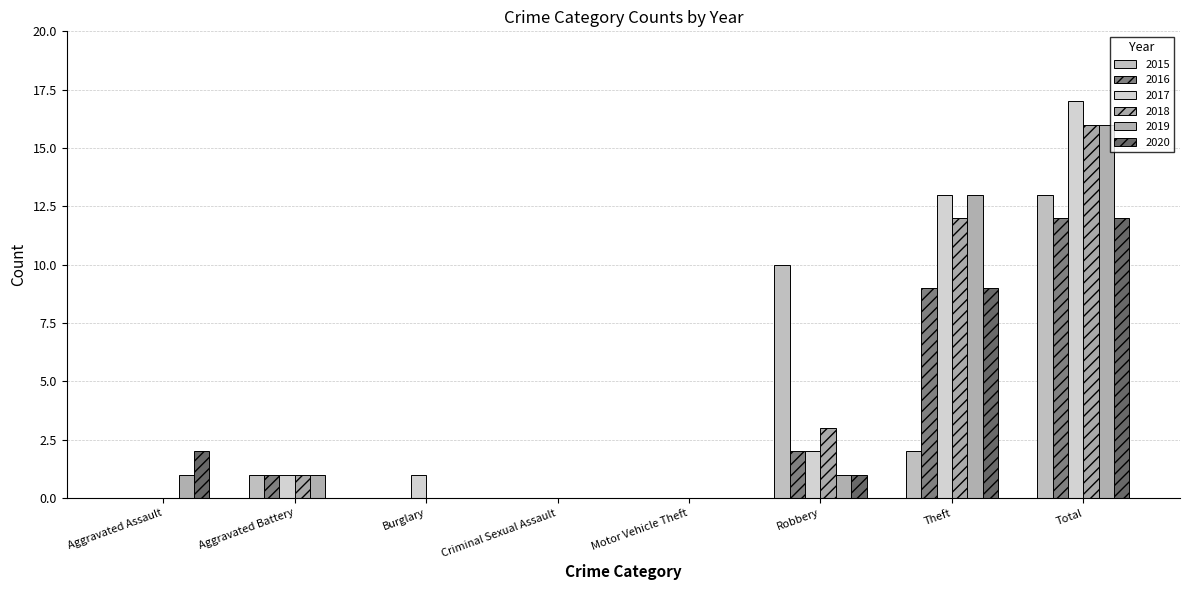

Which series has the largest total across all categories?

2017